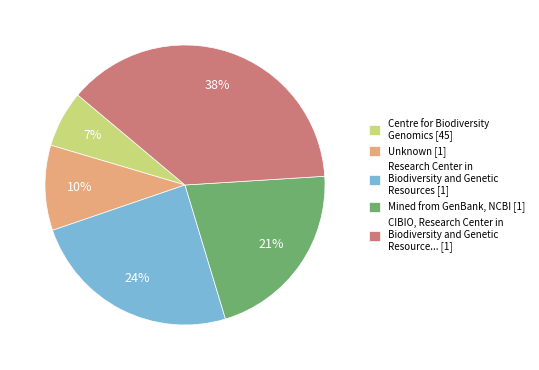

To the nearest percent, what is the combined percentage of Mined from GenBank, NCBI [1] and Centre for Biodiversity Genomics [45]?

28%